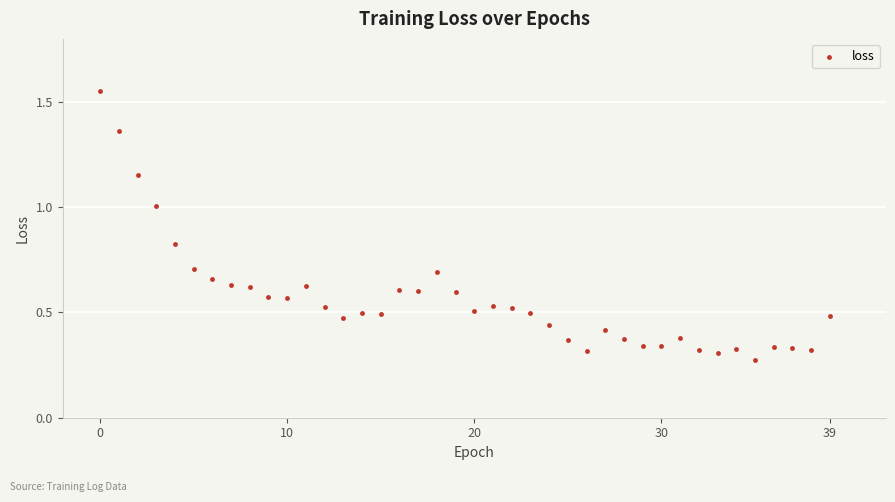

What is the range of Y values (max minus min)?

1.3